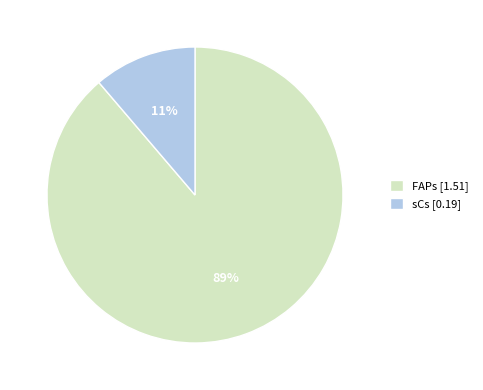

To the nearest percent, what is the average slice percentage?

50%